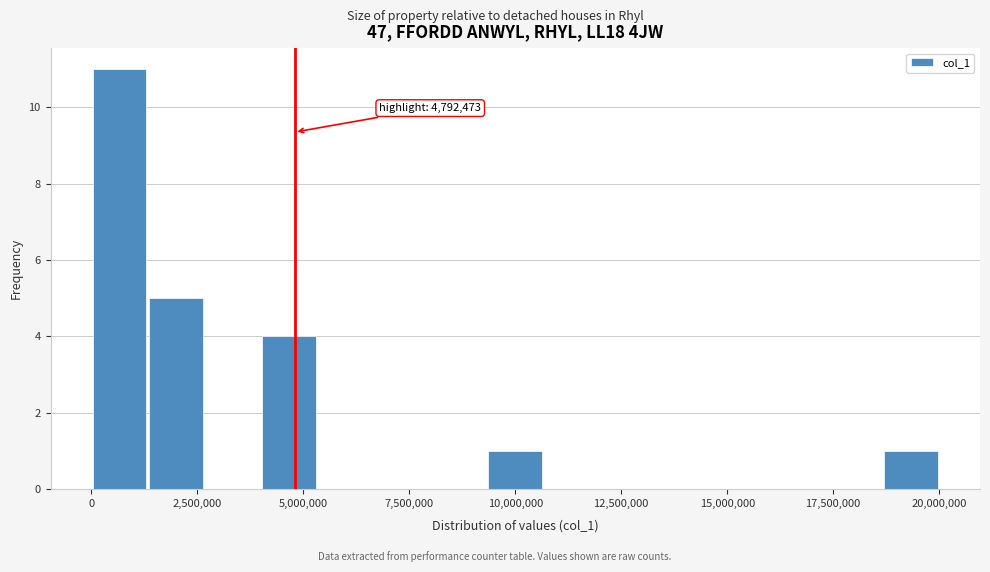

Read against the x-axis, roughly where is the centre of the tallest bar?

500000